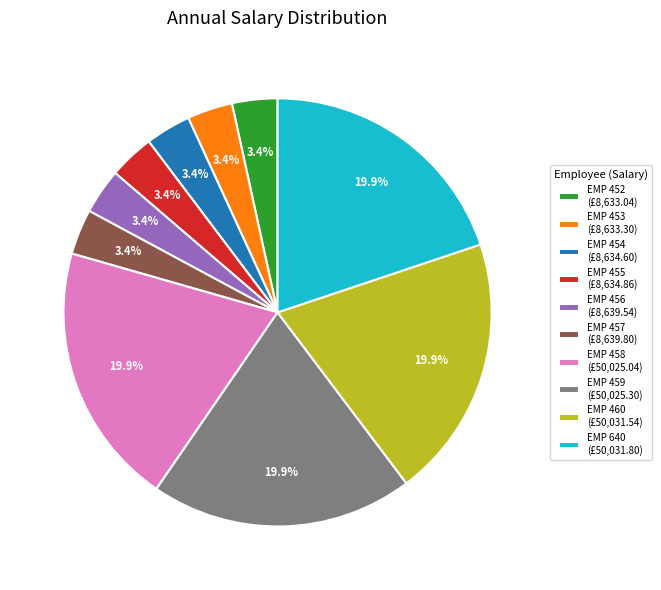

What is the ratio of the value at EMP 457 to the value at EMP 456?

1.0